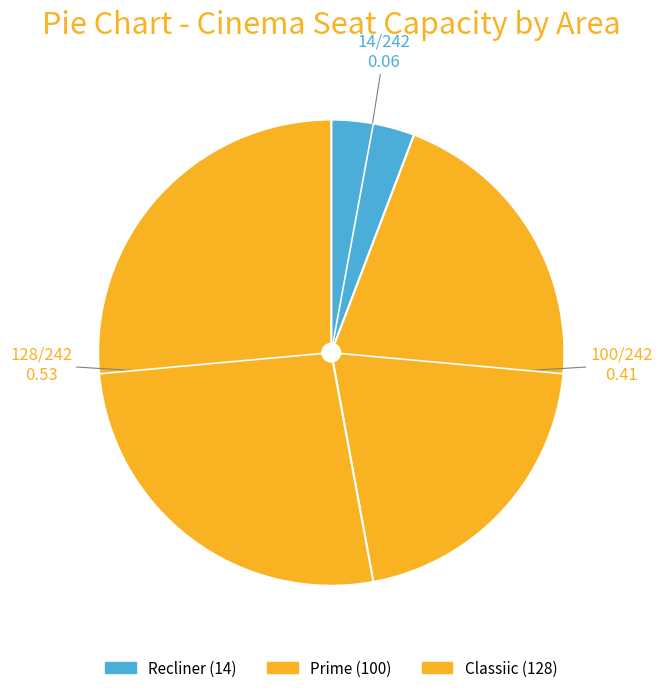

Which category has the smallest portion of the pie?

Recliner